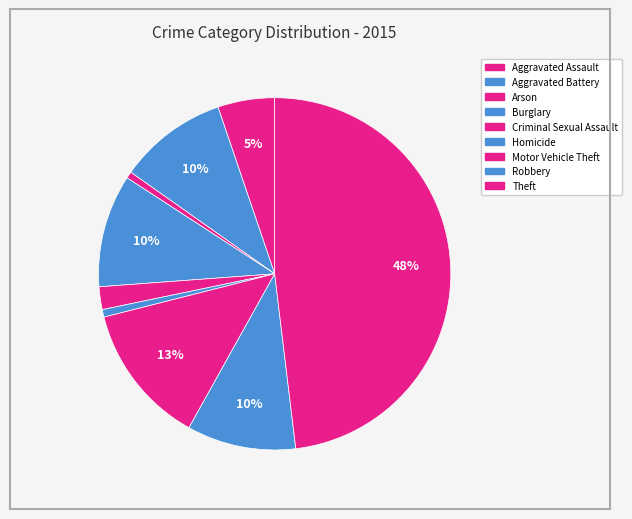

How many slices are in this pie chart?

9